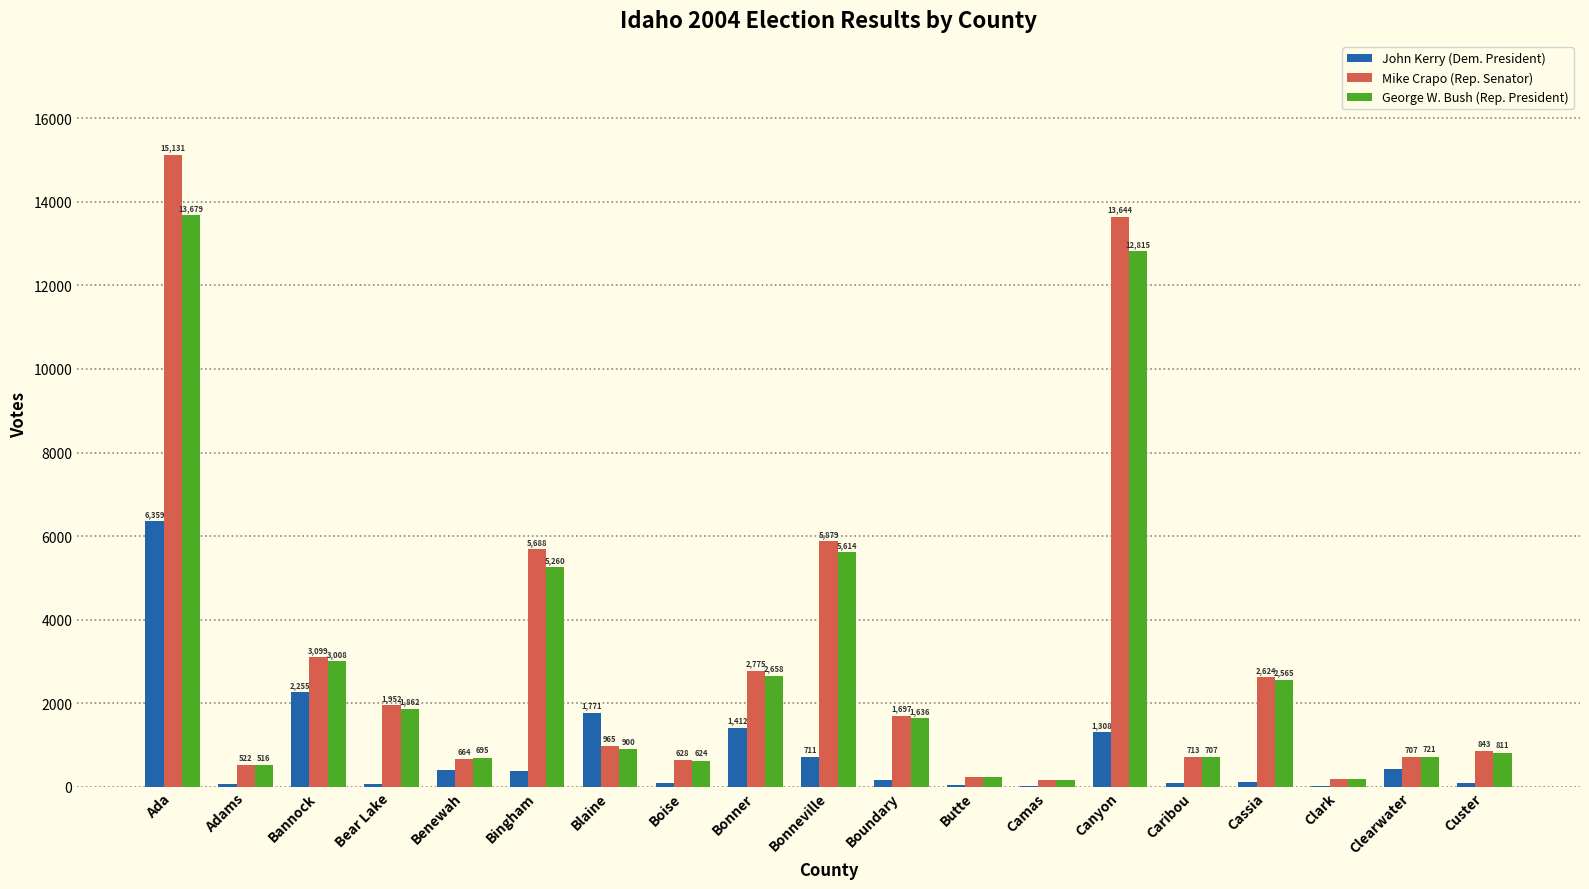

Reading right to left, what are all the values shown in this chart?

John Kerry (Dem. President): Custer=89	Clearwater=418	Clark=6	Cassia=123	Caribou=97	Canyon=1308	Camas=24	Butte=52	Boundary=163	Bonneville=711	Bonner=1412	Boise=98	Blaine=1771	Bingham=376	Benewah=392	Bear Lake=62	Bannock=2255	Adams=64	Ada=6359
Mike Crapo (Rep. Senator): Custer=843	Clearwater=707	Clark=183	Cassia=2624	Caribou=713	Canyon=13644	Camas=162	Butte=237	Boundary=1697	Bonneville=5879	Bonner=2775	Boise=628	Blaine=965	Bingham=5688	Benewah=664	Bear Lake=1952	Bannock=3099	Adams=522	Ada=15131
George W. Bush (Rep. President): Custer=811	Clearwater=721	Clark=176	Cassia=2565	Caribou=707	Canyon=12815	Camas=158	Butte=230	Boundary=1636	Bonneville=5614	Bonner=2658	Boise=624	Blaine=900	Bingham=5260	Benewah=695	Bear Lake=1862	Bannock=3008	Adams=516	Ada=13679